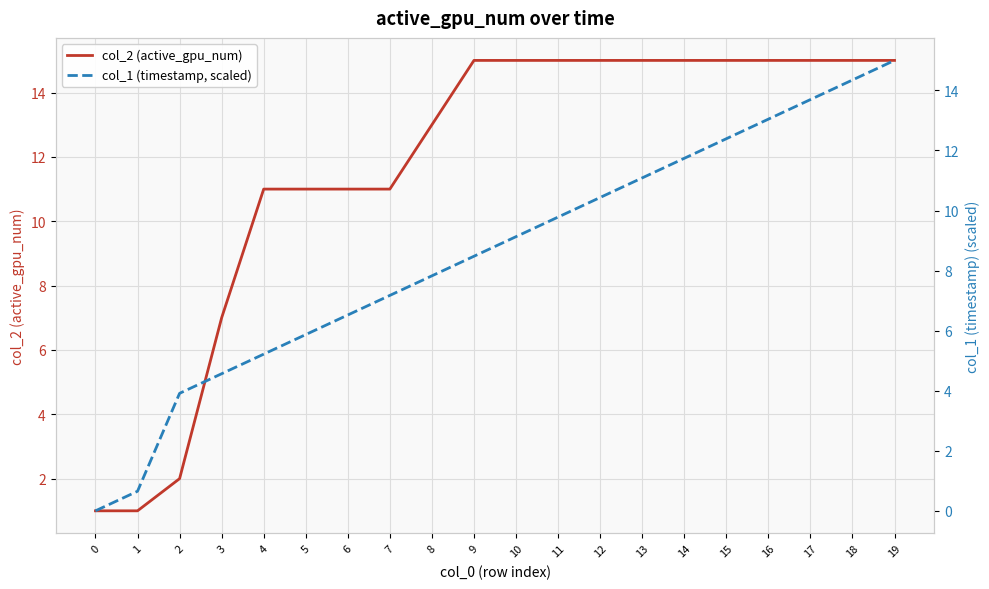

What is the difference between the maximum and minimum values in the col_1 (timestamp, scaled) series?

15.0